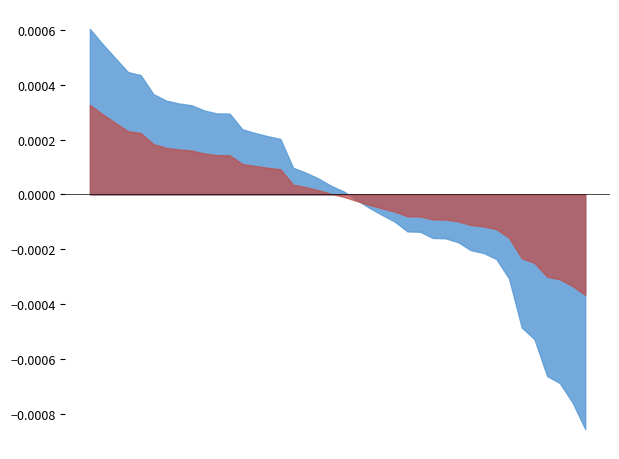

At which category is the sum across all series the highest?

17